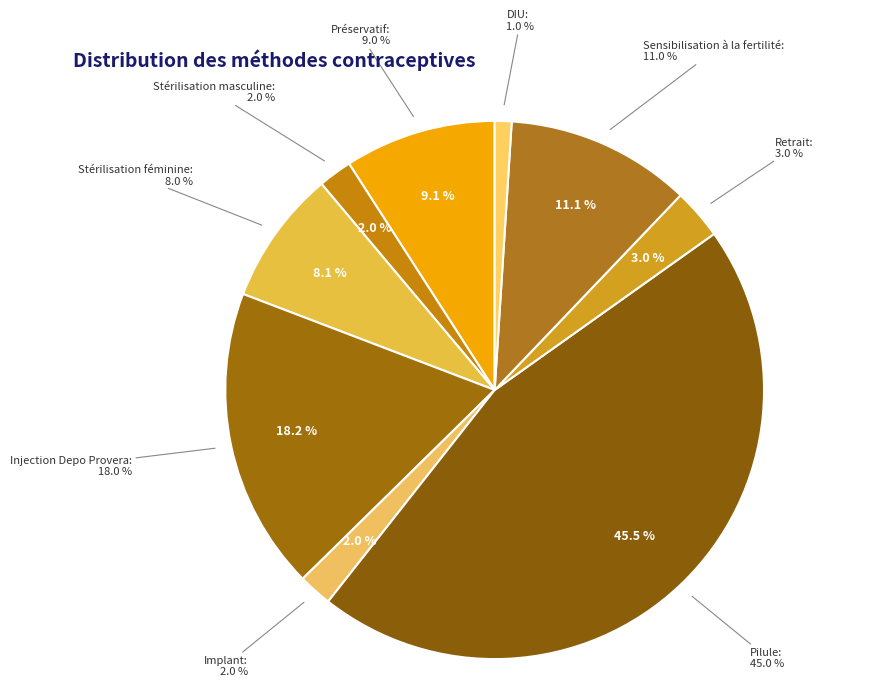

Rank the categories by value from highest to lowest.

Pilule, Injection Depo Provera, Sensibilisation à la fertilité, Préservatif, Stérilisation féminine, Retrait, Stérilisation masculine, Implant, DIU